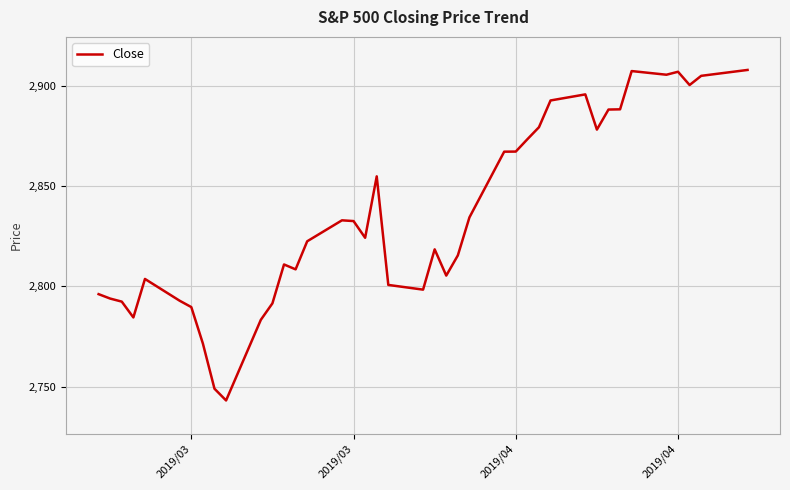

What is the minimum value shown in the chart?

2743.1